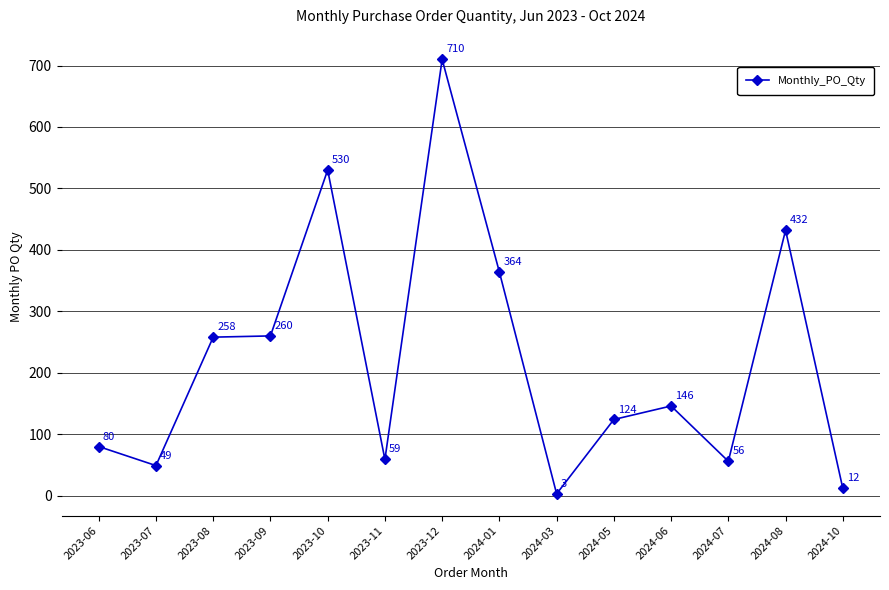

List the labels in order of value, smallest first.

2024-03, 2024-10, 2023-07, 2024-07, 2023-11, 2023-06, 2024-05, 2024-06, 2023-08, 2023-09, 2024-01, 2024-08, 2023-10, 2023-12